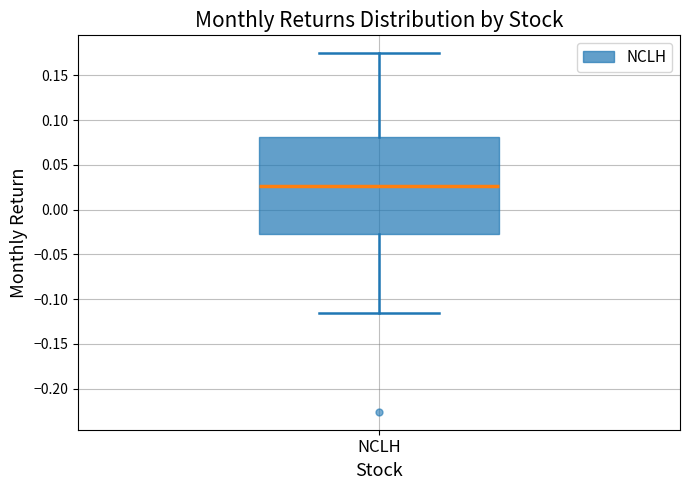

Transcribe this box plot: give where the median line is, the range the box spans, and where the two whiskers end, as read against the y-axis. The values are not printed on the chart, so give them approximately, as read against the axis.

median 0.025, box -0.025 to 0.080, whiskers -0.115 to 0.175